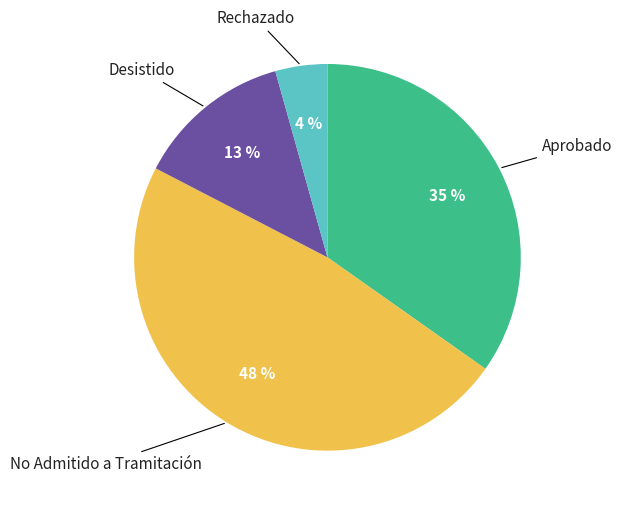

Is there any slice that represents more than half of the pie?

No